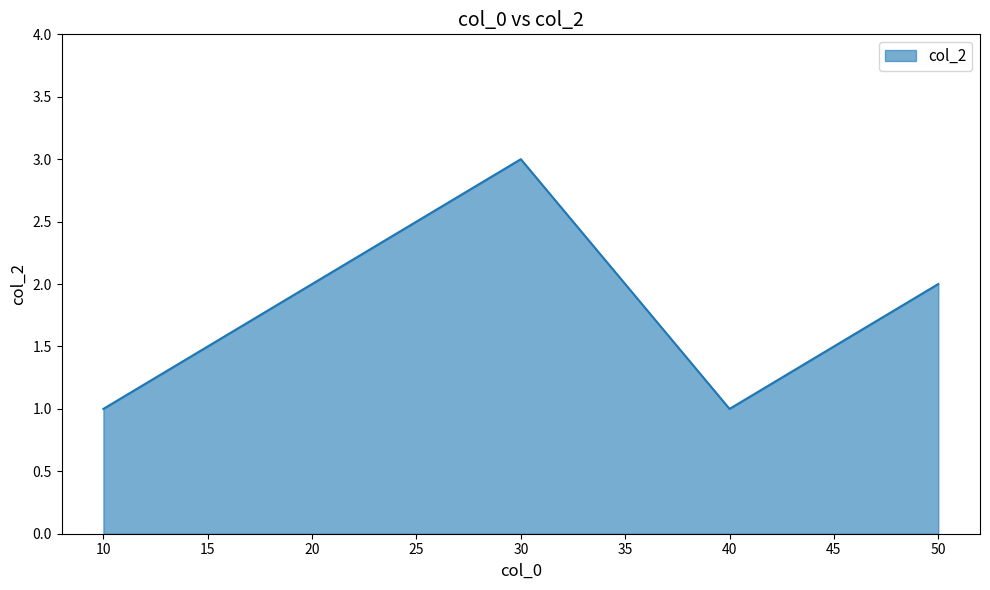

What is the change in value from 10 to 30?

+2